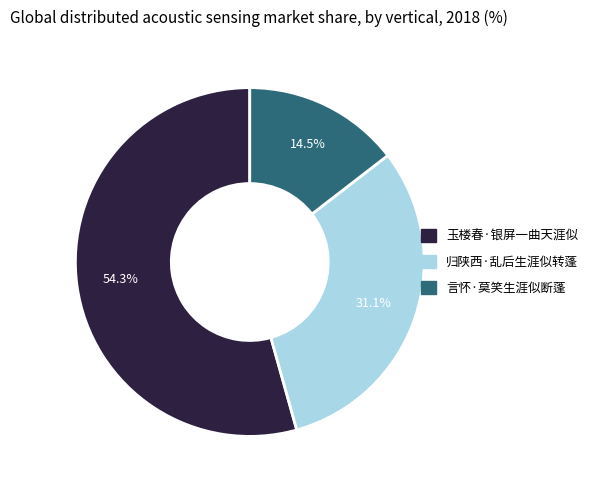

Between 归陕西·乱后生涯似转蓬 and 玉楼春·银屏一曲天涯似, which is larger?

玉楼春·银屏一曲天涯似